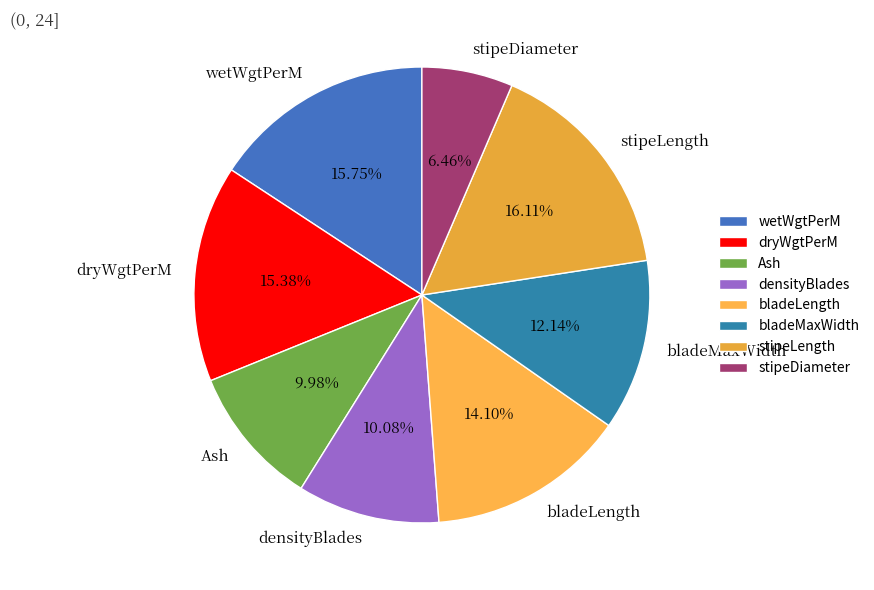

What percentage is the stipeLength slice, to the nearest percent?

16%